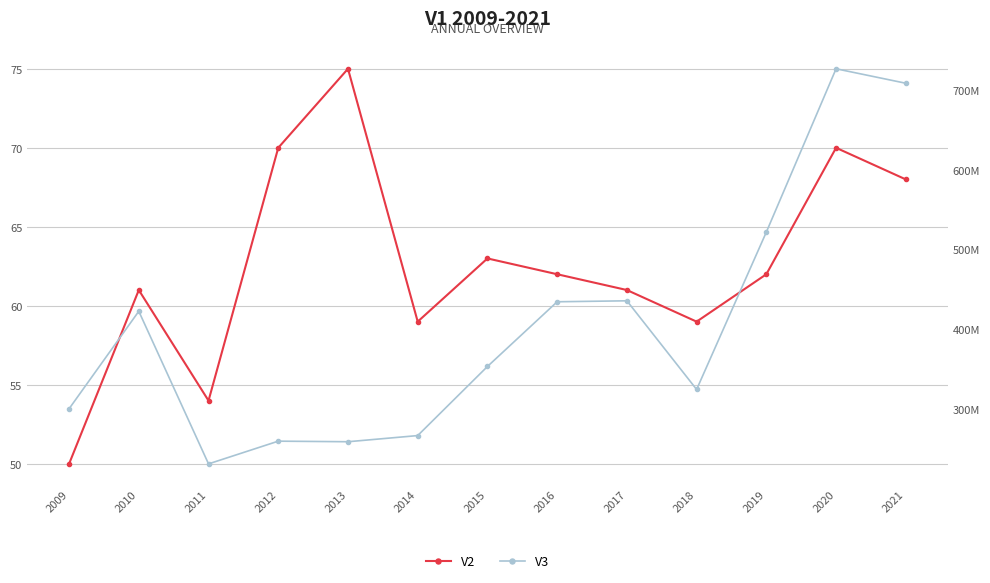

Reading left to right, transcribe all the data shown in this chart.

V2: 50	61	54	70	75	59	63	62	61	59	62	70	68
V3: 300034600	422406800	230900500	259408100	258691600	266415100	353097000	434320000	435537000	324287000	521787000	726683800	708532000